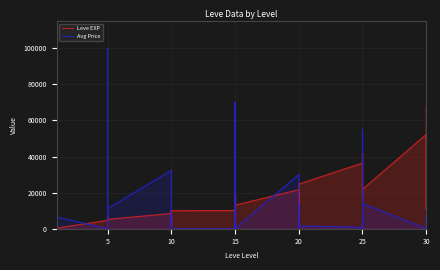

How many times do Leve EXP and Avg Price cross each other?

15